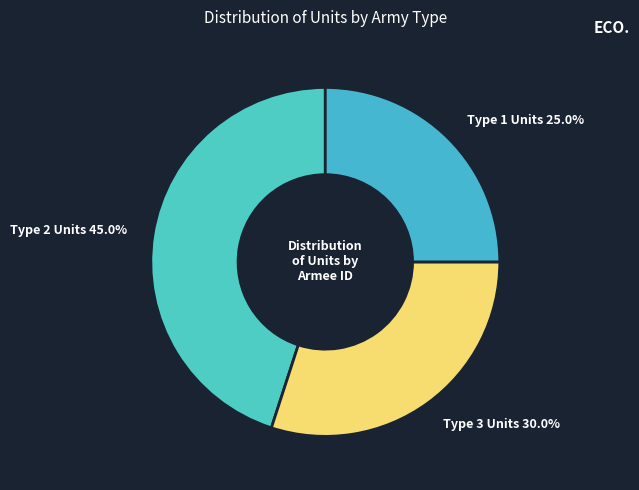

Rank the categories by value from highest to lowest.

Type 2 Units, Type 3 Units, Type 1 Units